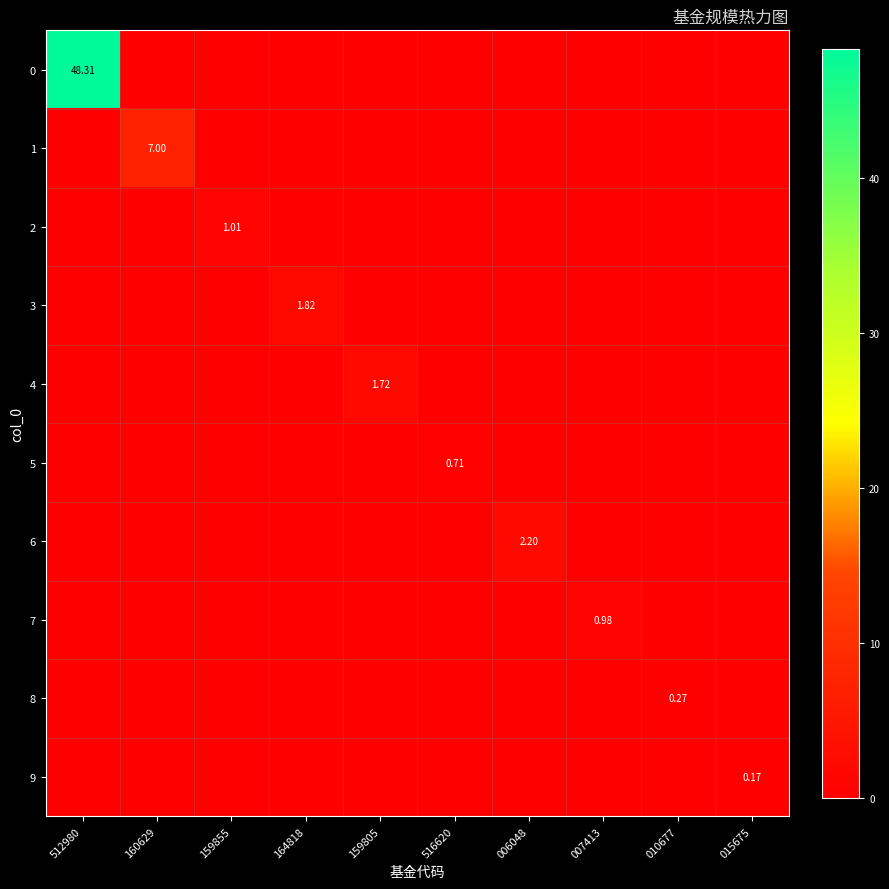

Rank the series by their maximum value, from lowest to highest.

9, 8, 5, 7, 2, 4, 3, 6, 1, 0